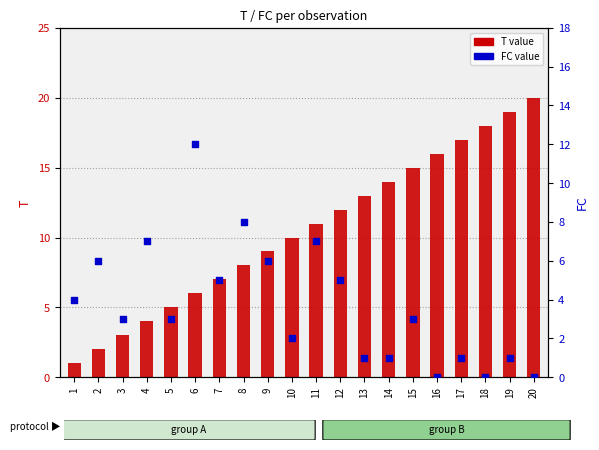

Which series reaches the maximum Y coordinate?

T